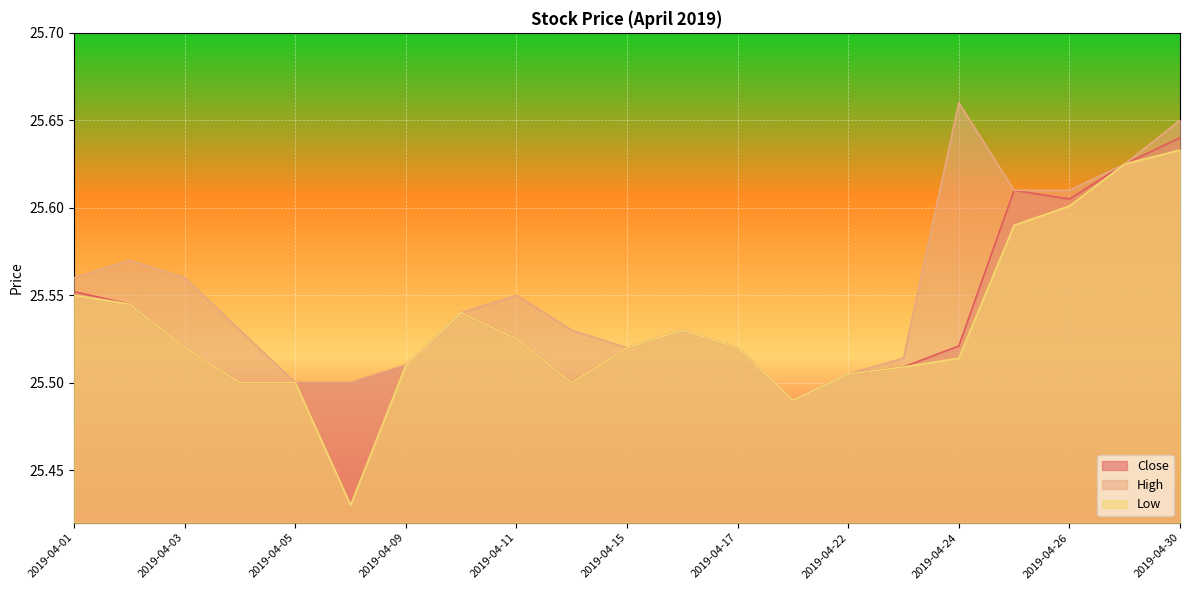

Rank the series by their average value, from lowest to highest.

Low, Close, High